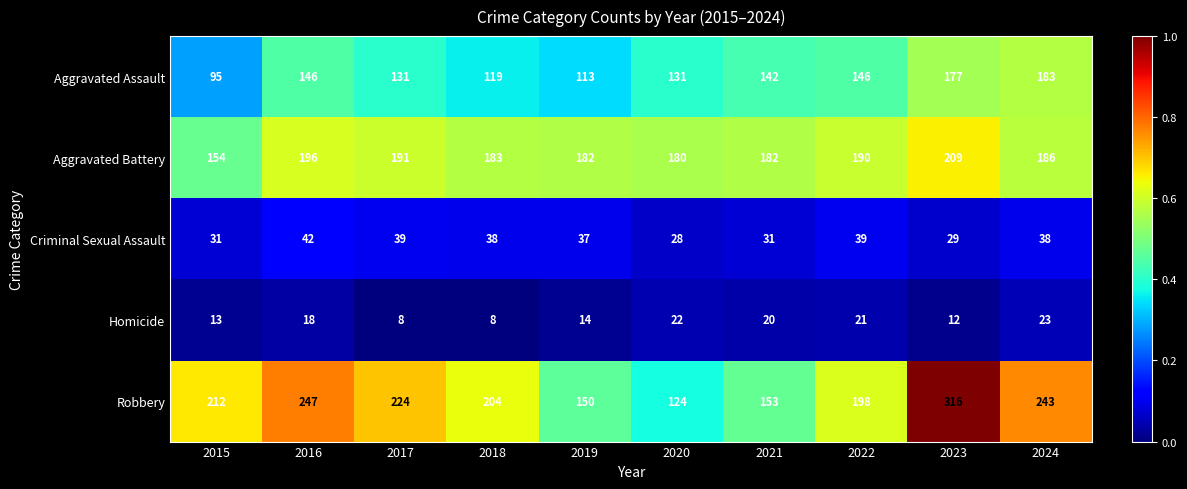

Which category has the highest value across all series?

2023